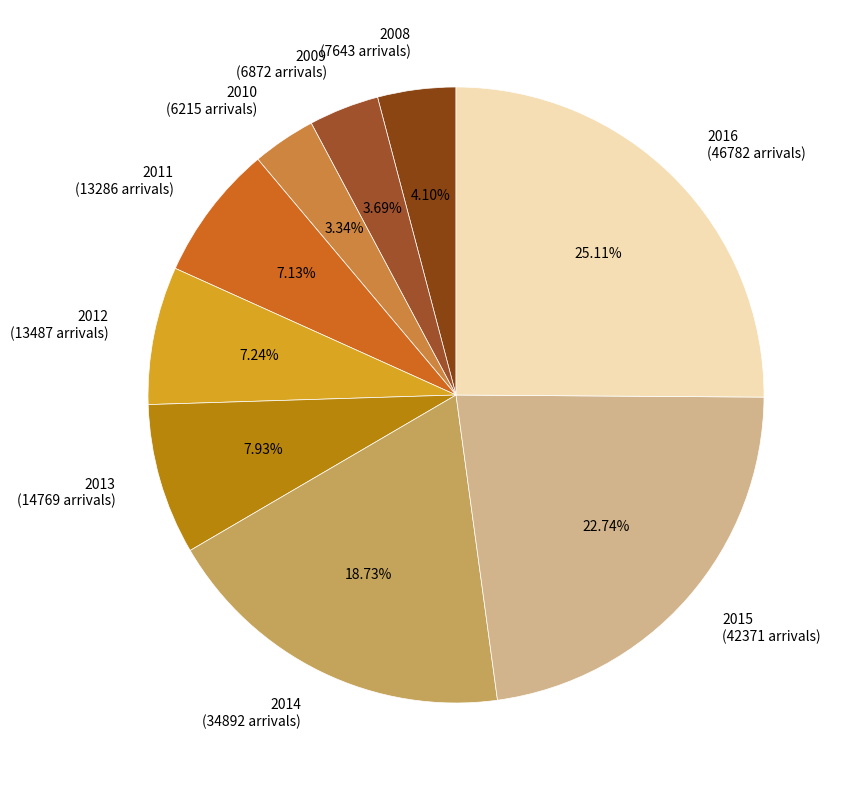

True or false: 2016 accounts for 25% of the total.

True